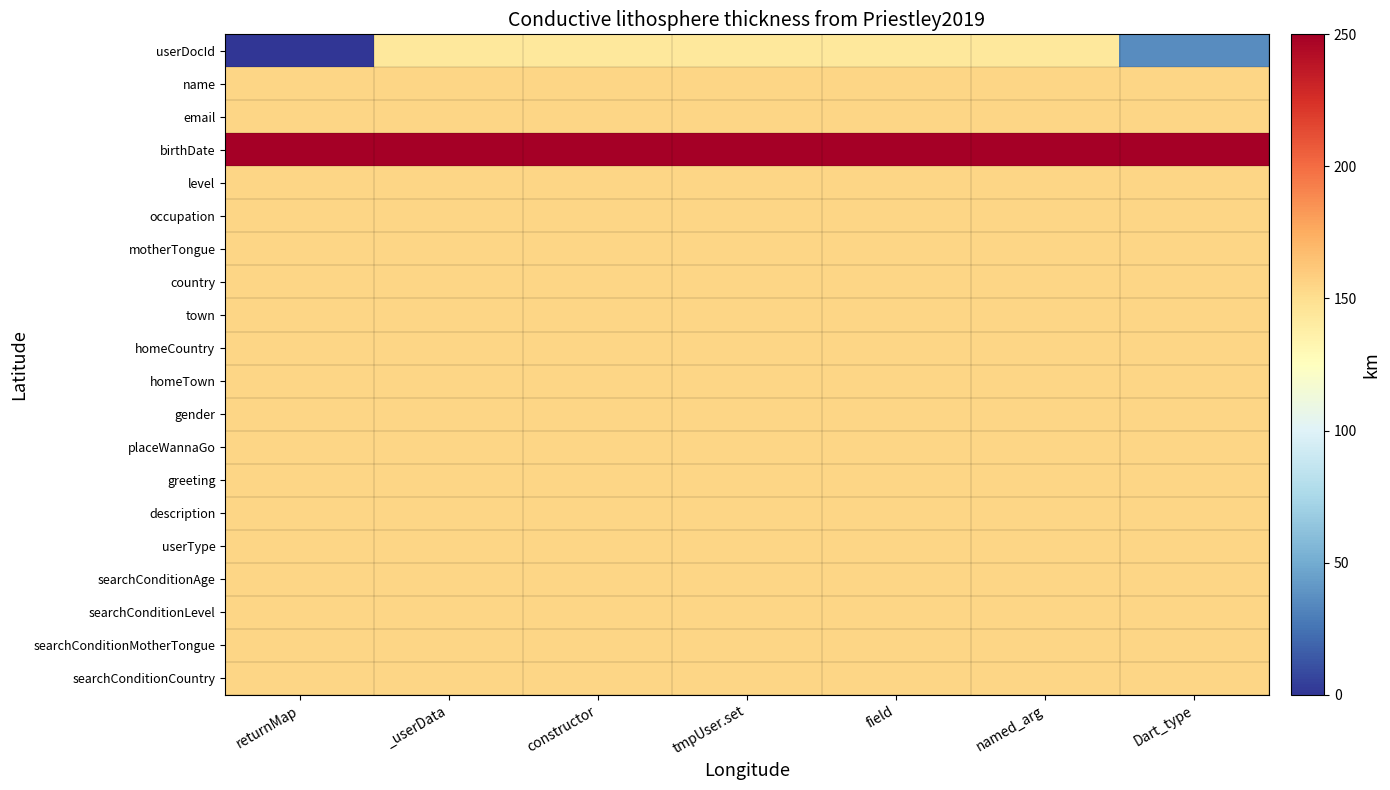

Which series has the largest range (max minus min)?

userDocId